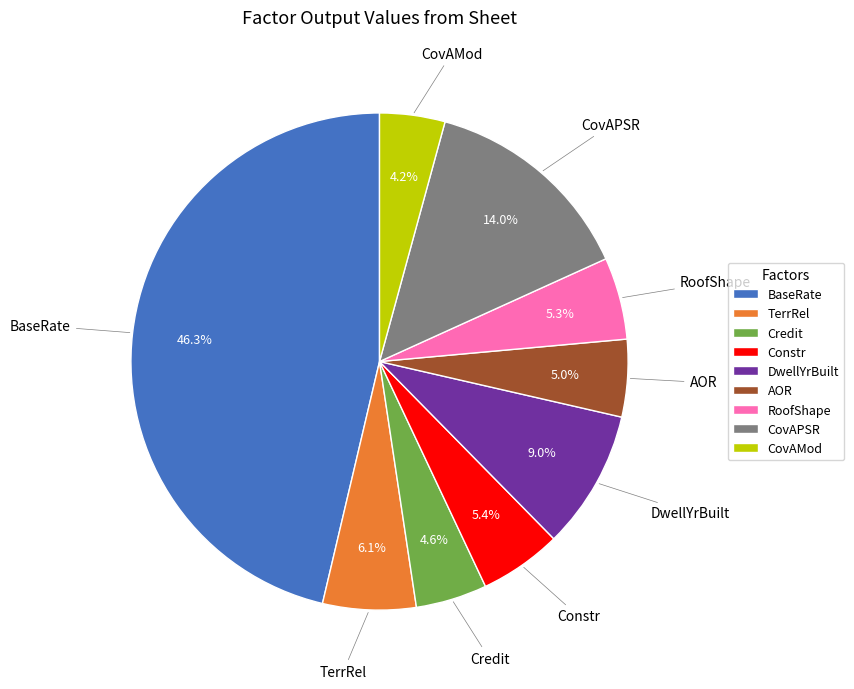

Count the number of slices in the pie.

9